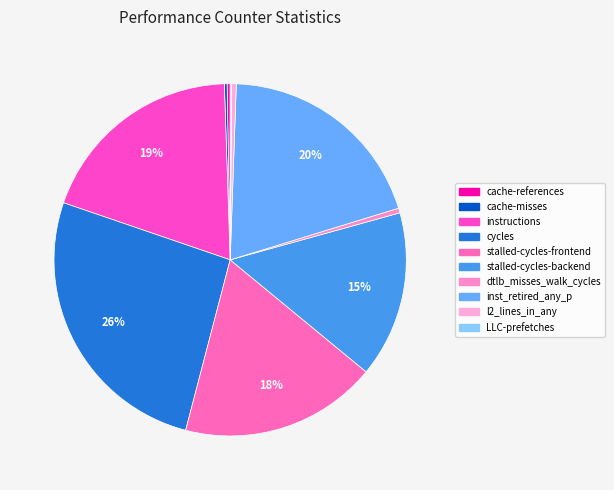

Is there a majority slice in this chart?

No